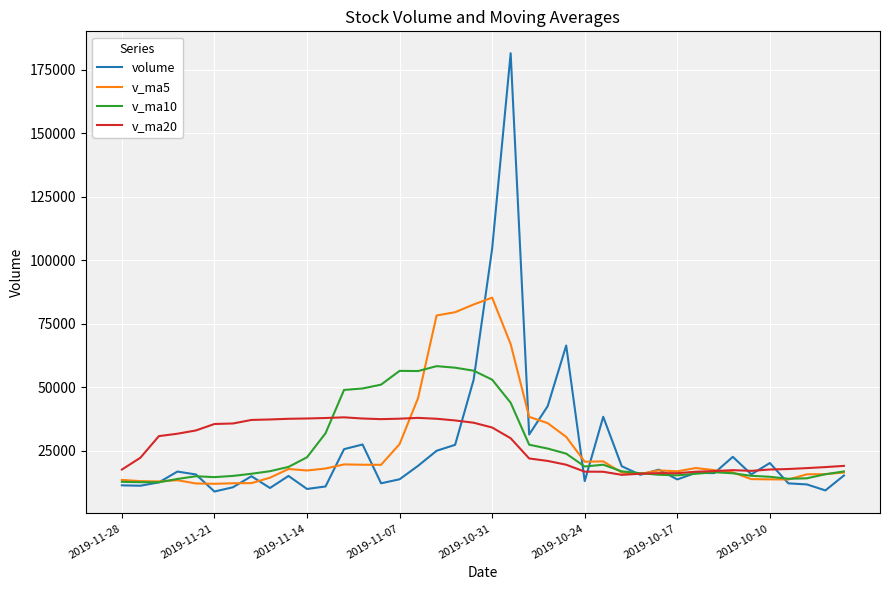

Which series has the widest spread of values?

volume